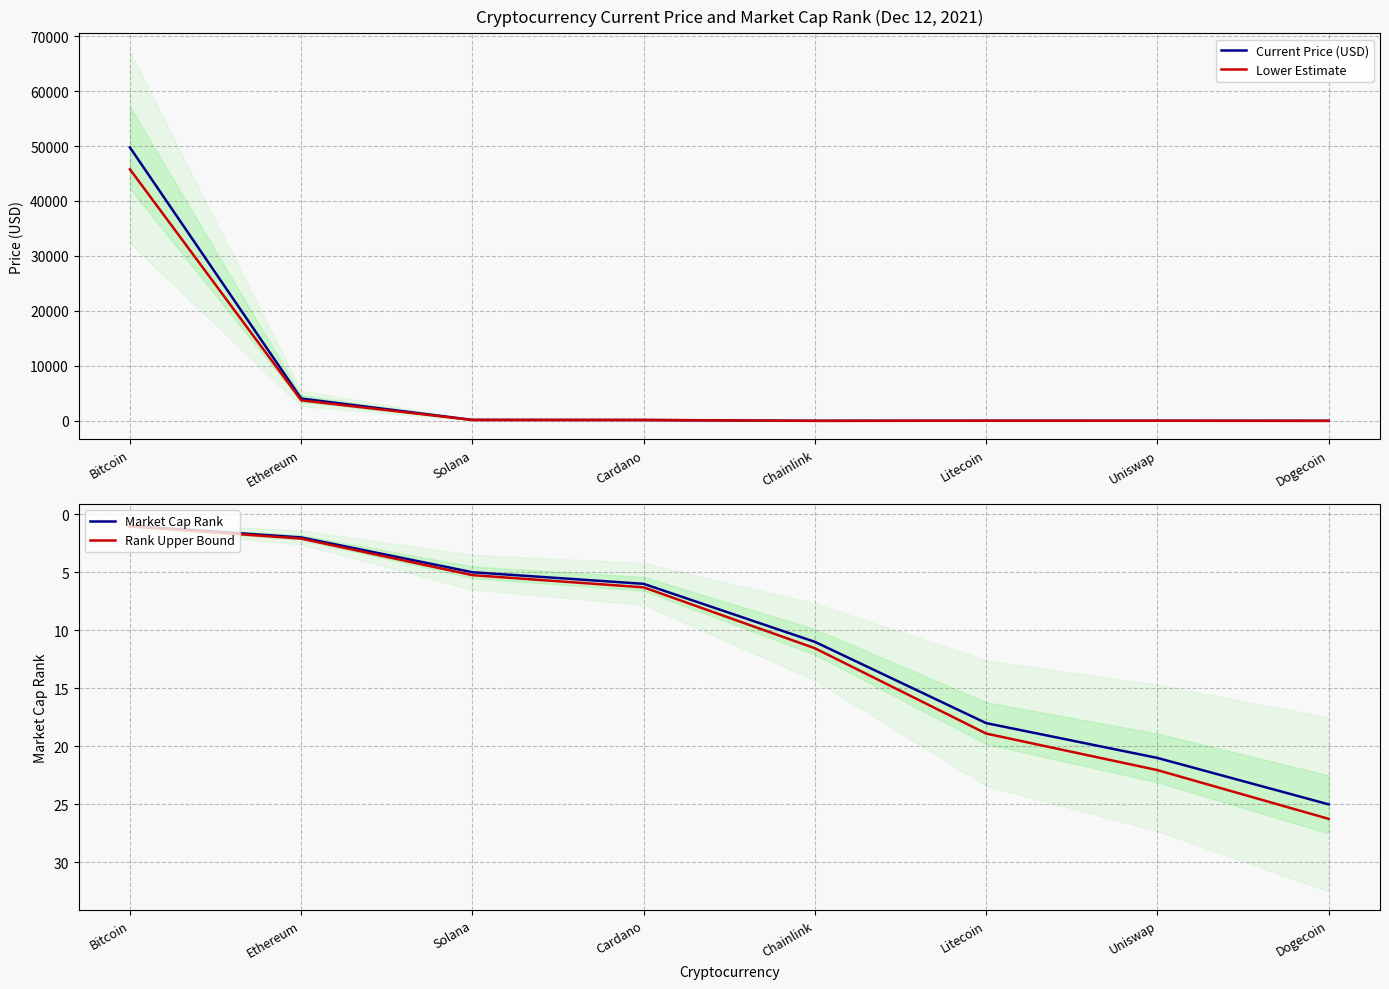

After their last crossing, which series has the higher values: Rank Upper Bound or Lower Estimate?

Rank Upper Bound